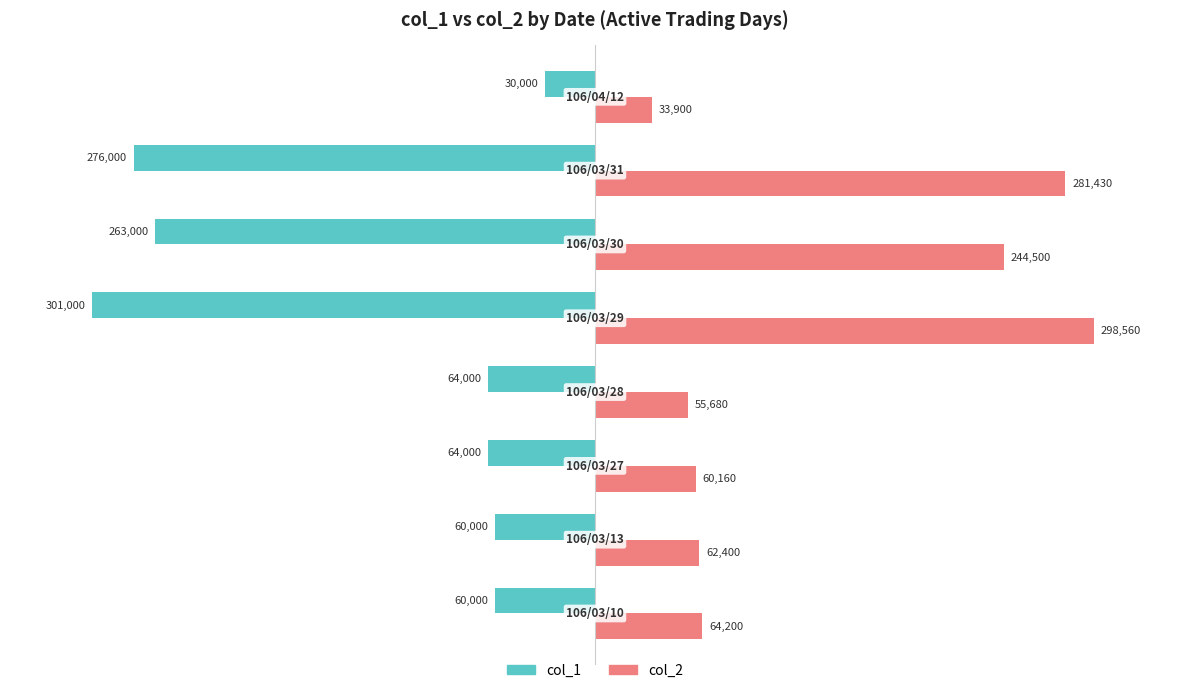

What is the sum of all col_2 values?

1100830